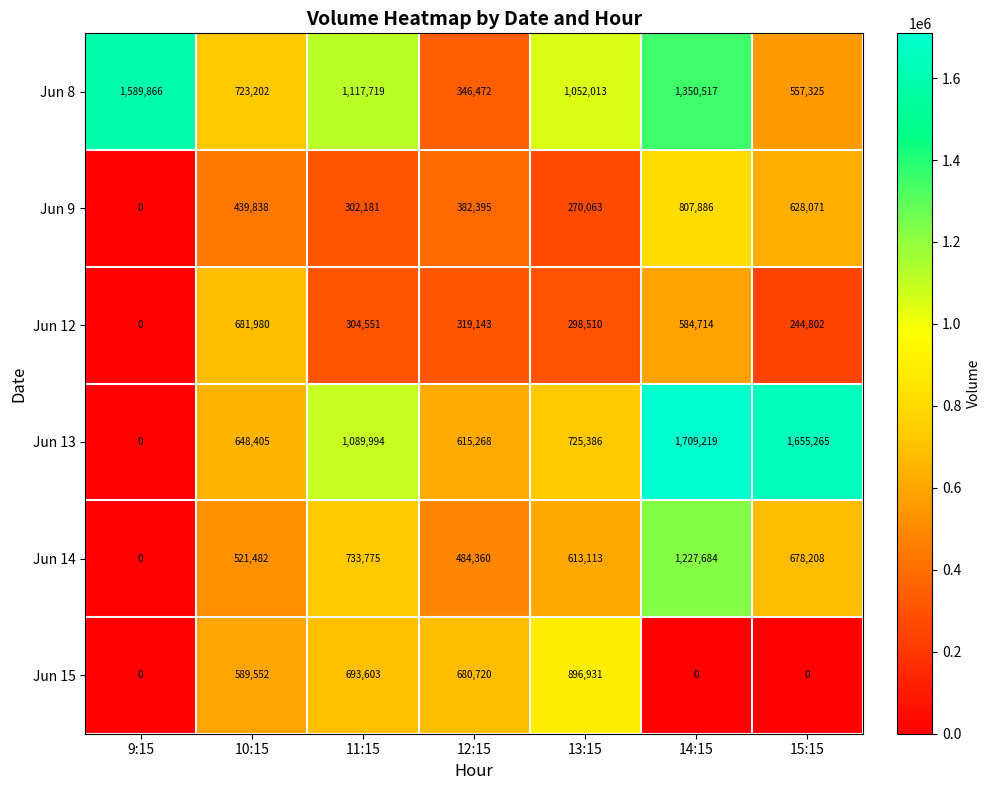

Which series changed the most between 10:15 and 15:15?

Jun 13